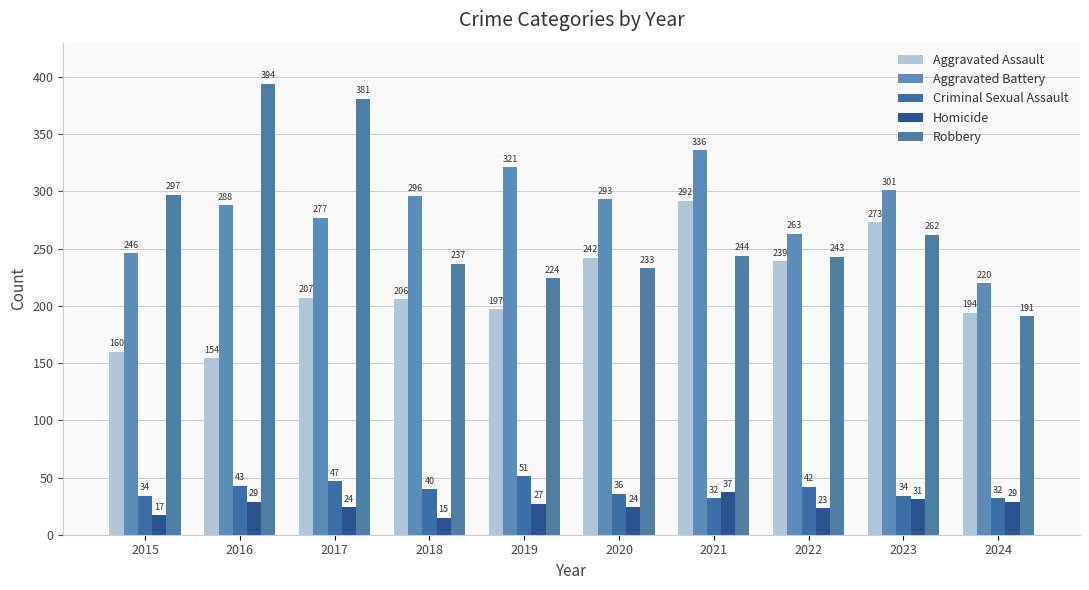

How many bars are there in total?

50